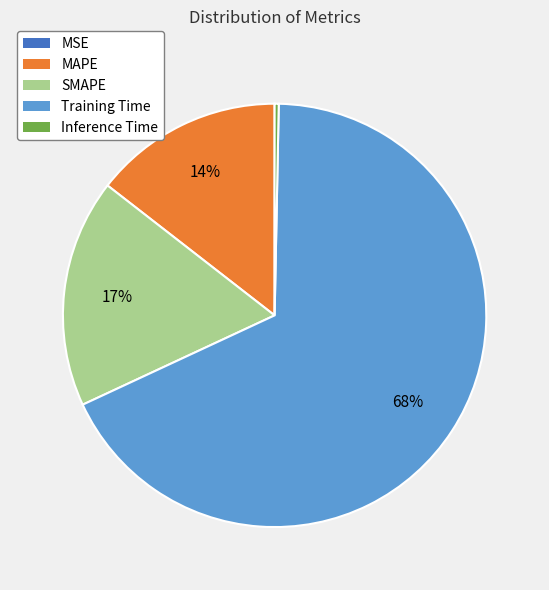

Between Training Time and SMAPE, which is larger?

Training Time